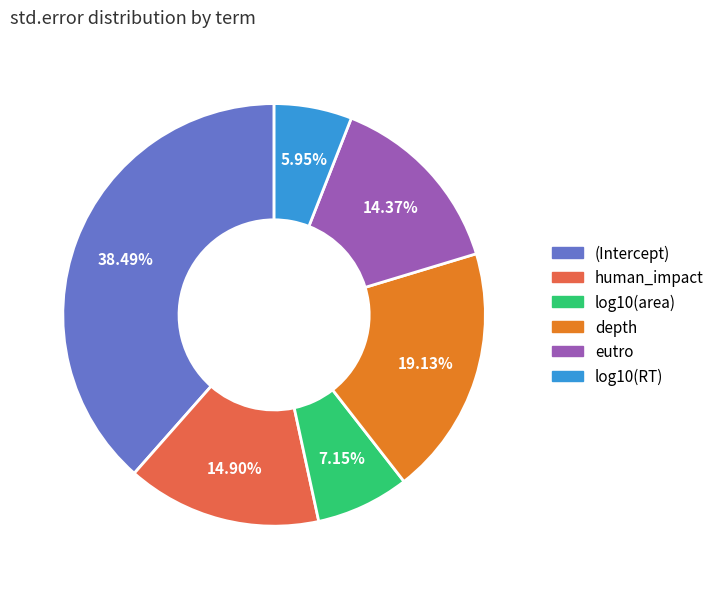

Is it true that eutro is 23% of the pie?

False